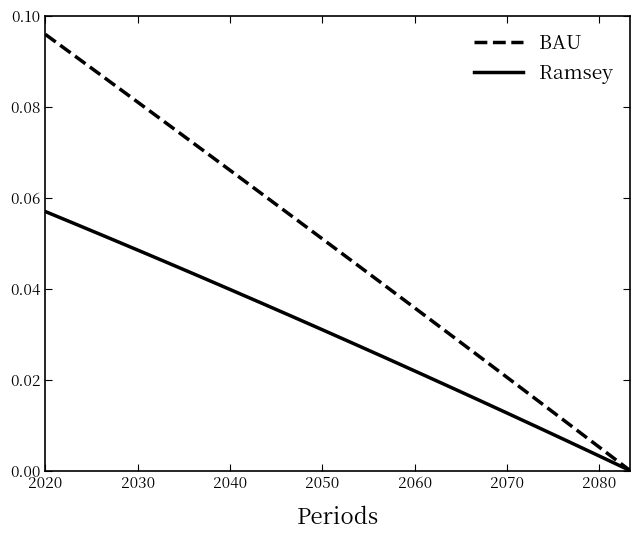

List the series in order of their peak value, highest first.

BAU, Ramsey